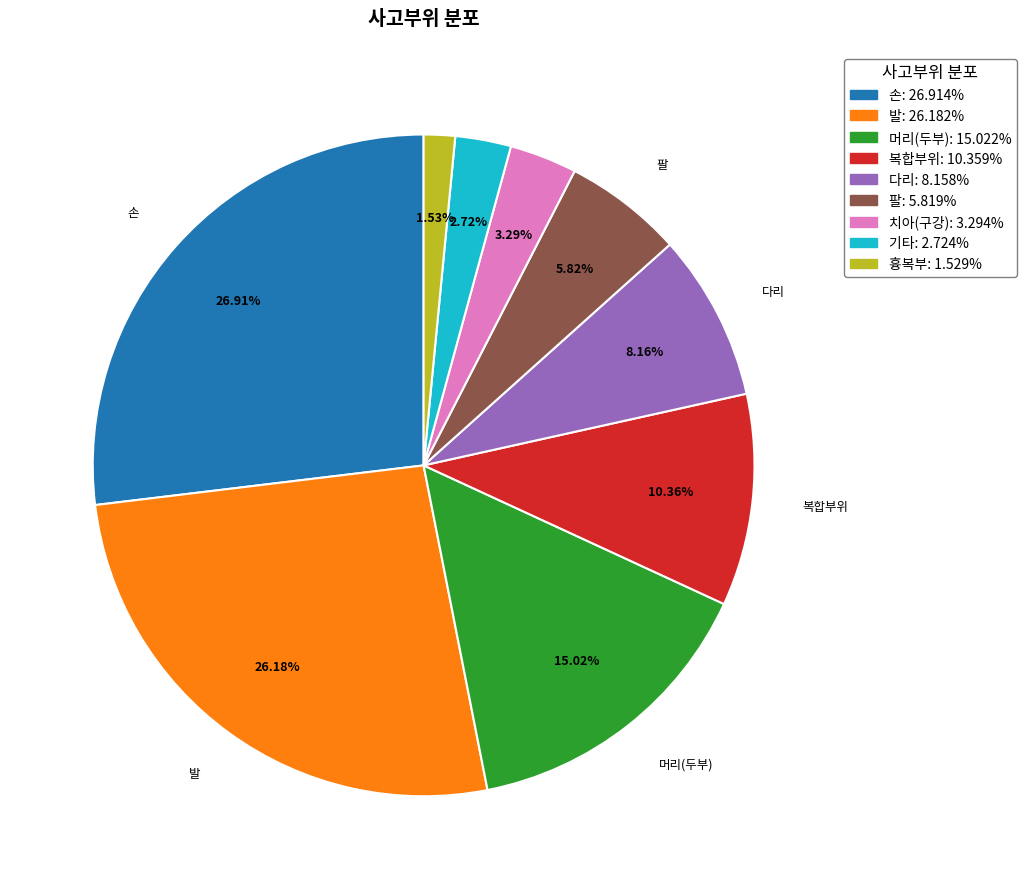

Is 손 the majority of the pie?

No